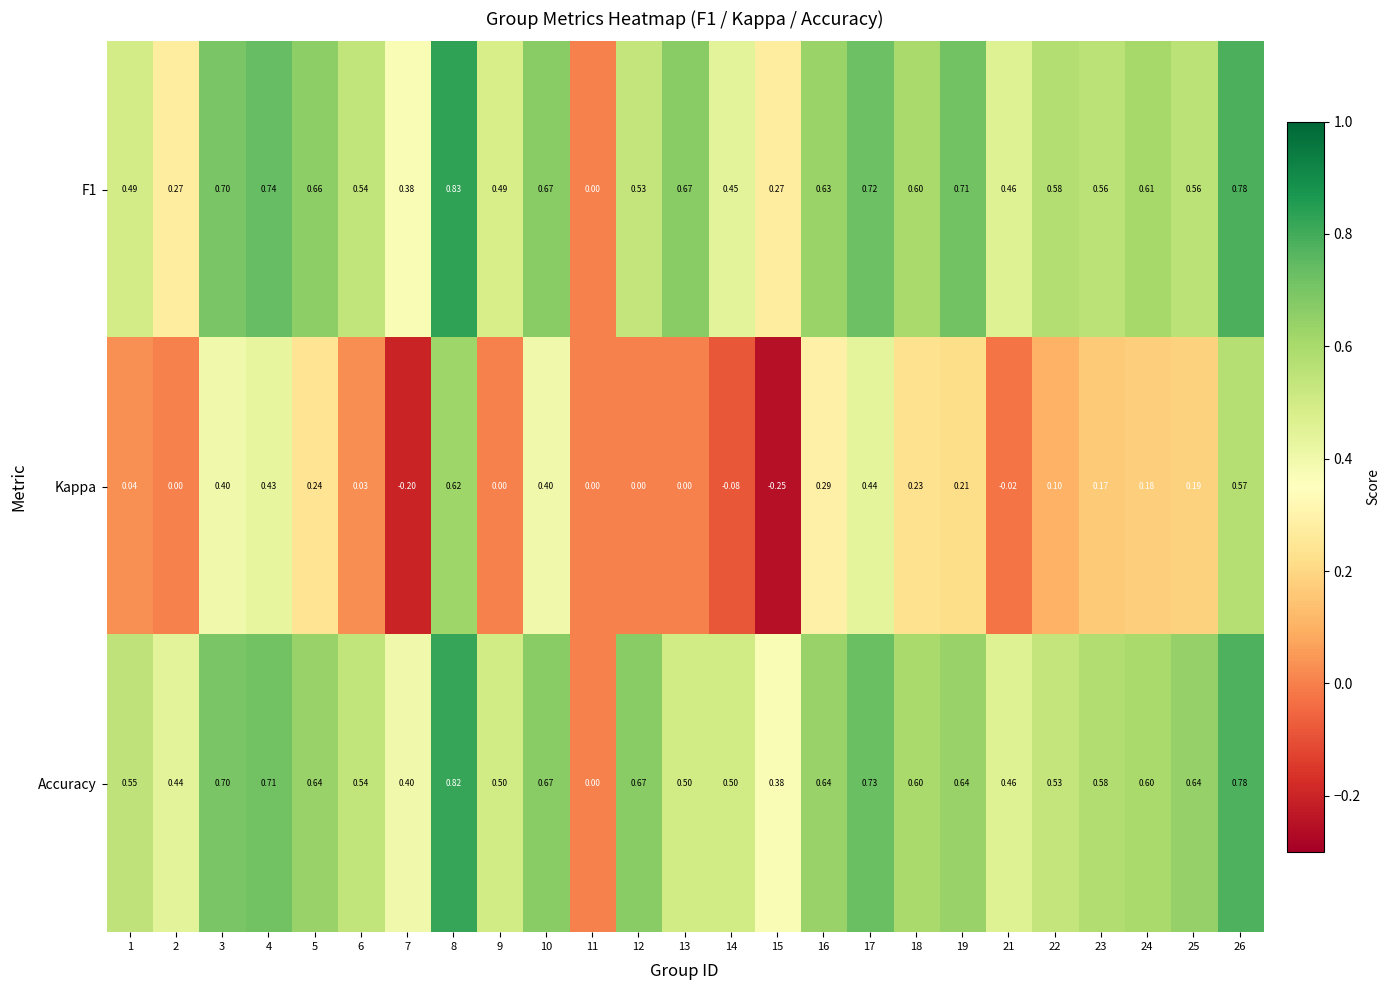

Which series changed the most between 8 and 24?

Kappa